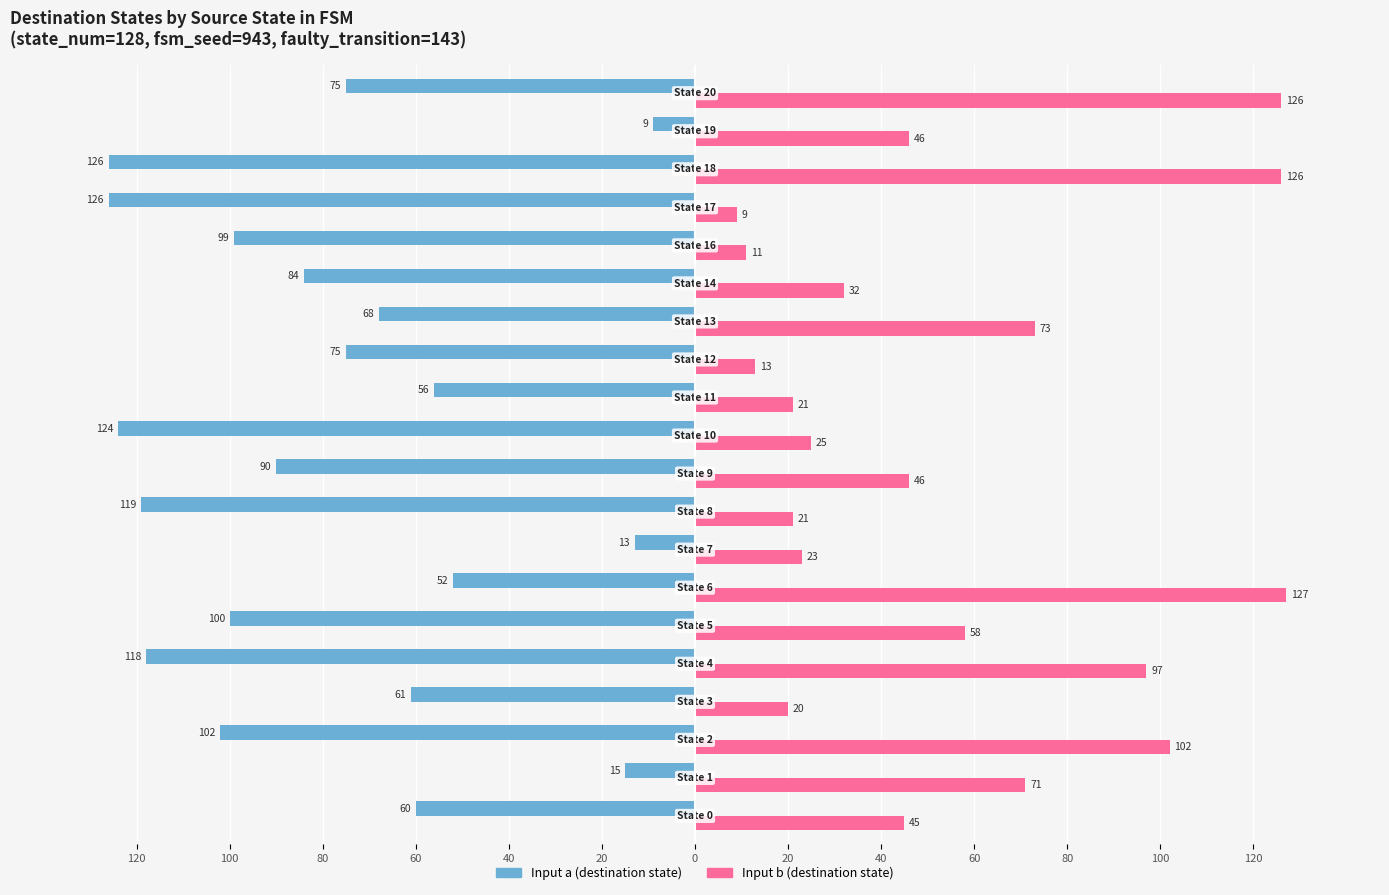

Which series has the widest spread of values?

Input b (destination state)